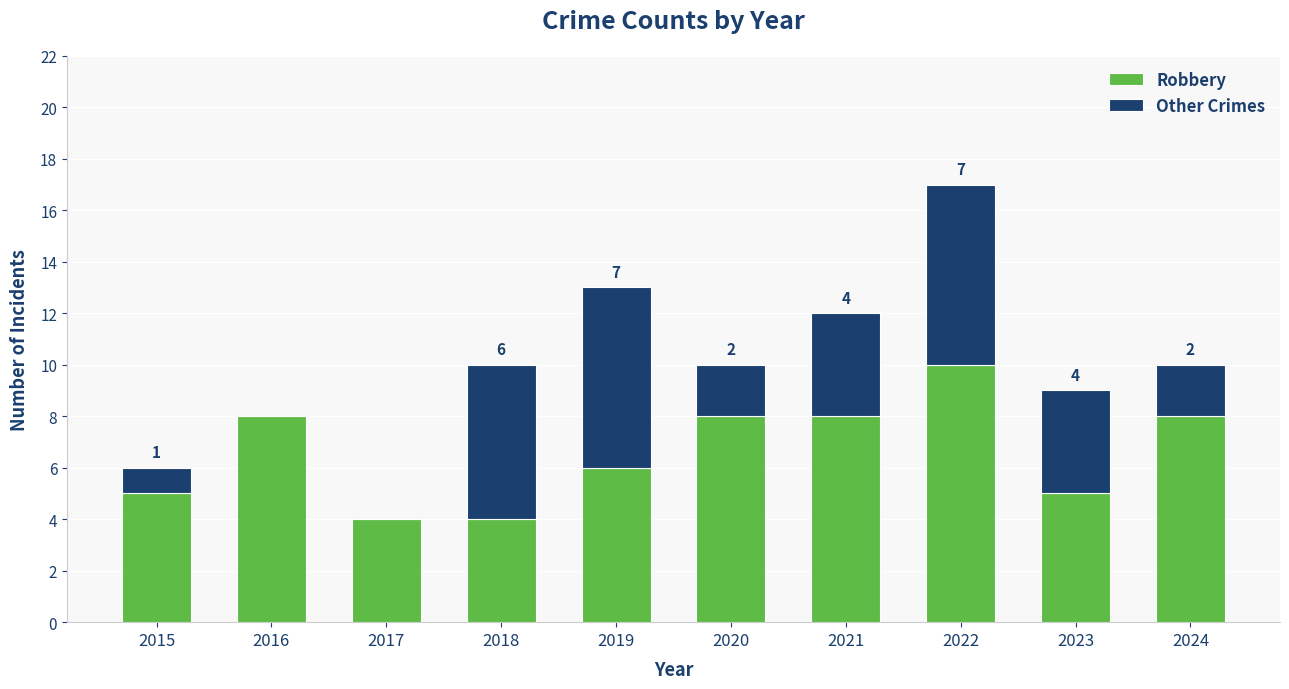

What are all the series names shown in the legend?

Robbery, Other Crimes